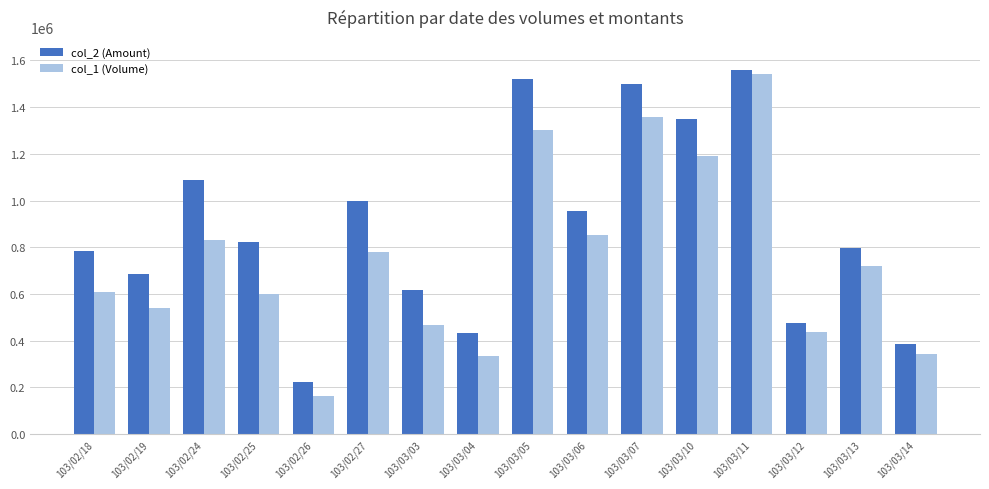

At which label is col_1 (Volume) closest to 852780?

103/03/06